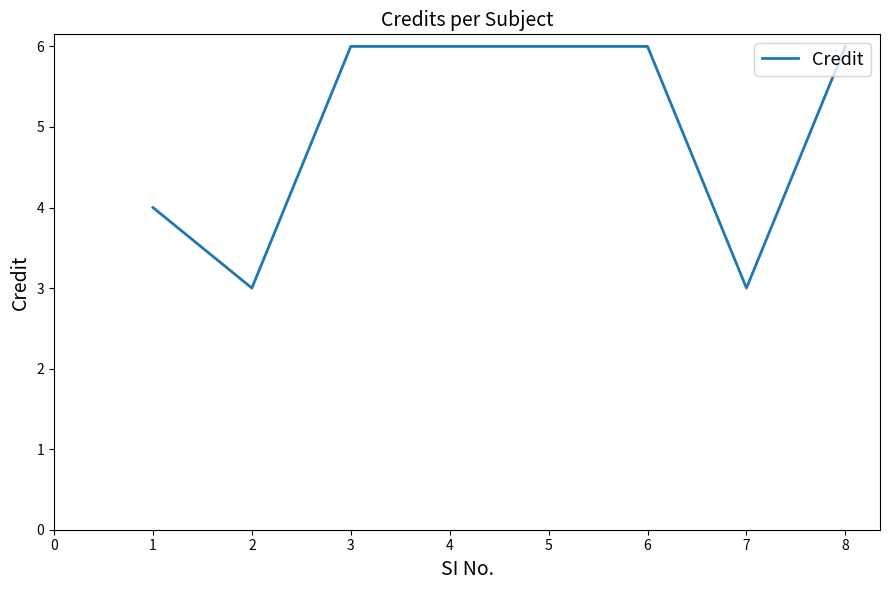

What is the sum of all values?

40